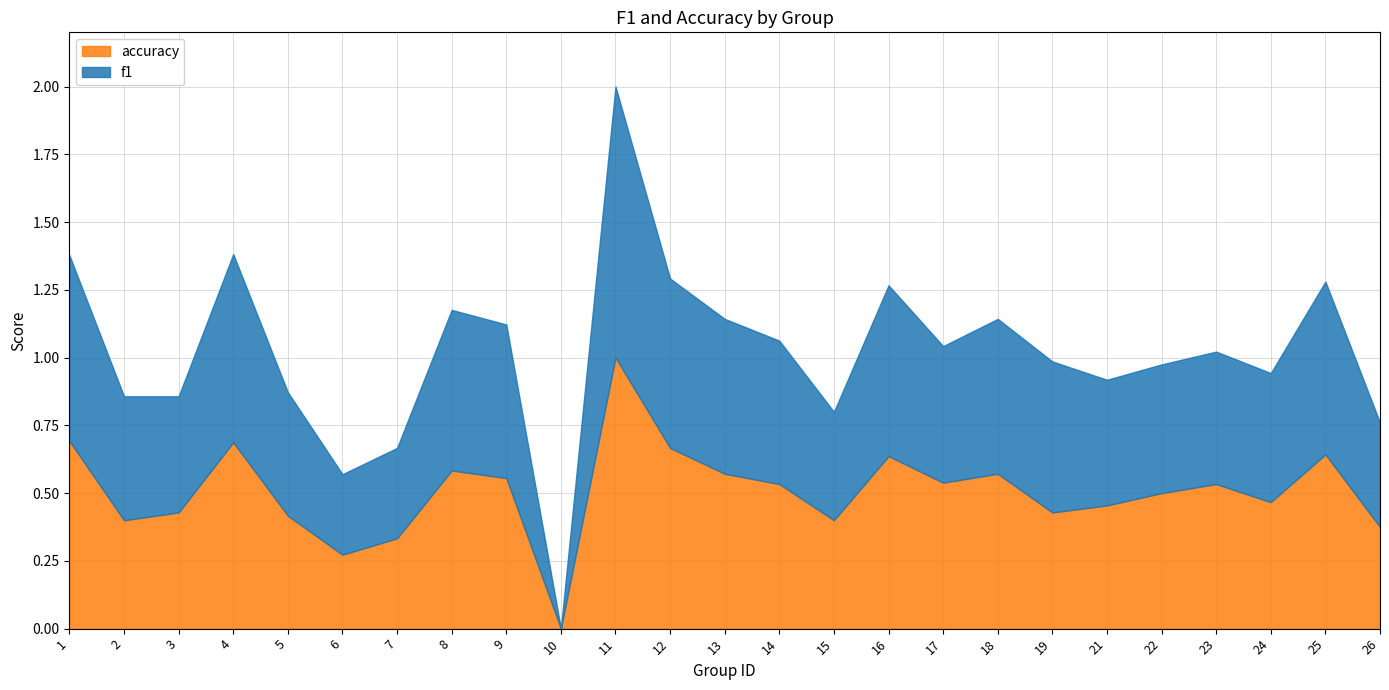

The accuracy series shows 0.2 at 4. True or false?

False